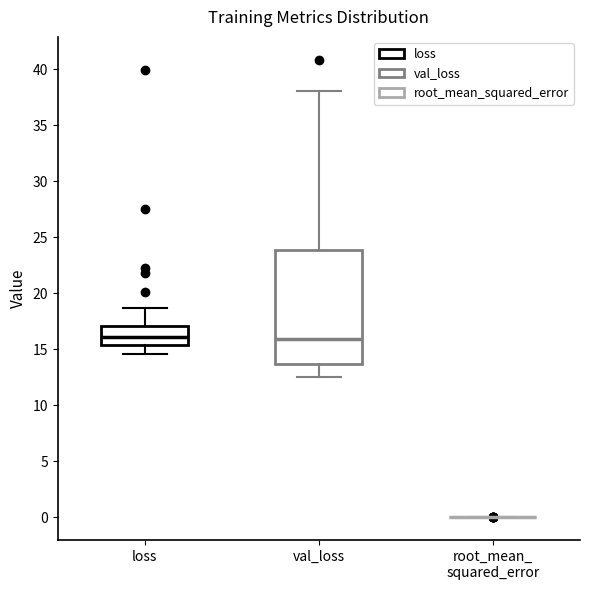

Where does the upper whisker of the box for loss end on the y-axis? The values are not printed on the chart, so give them approximately, as read against the axis.

18.5